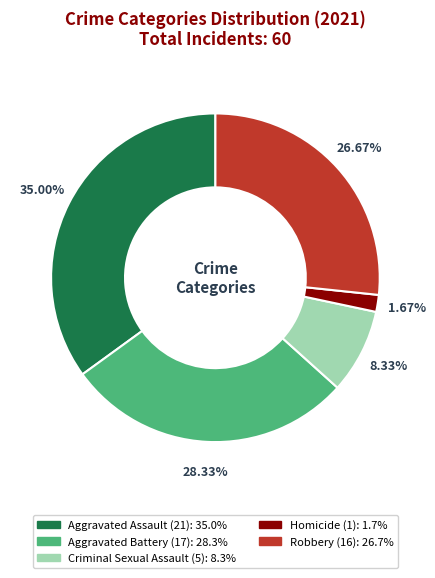

To the nearest percent, what is the difference between the largest and smallest slice percentages?

33%